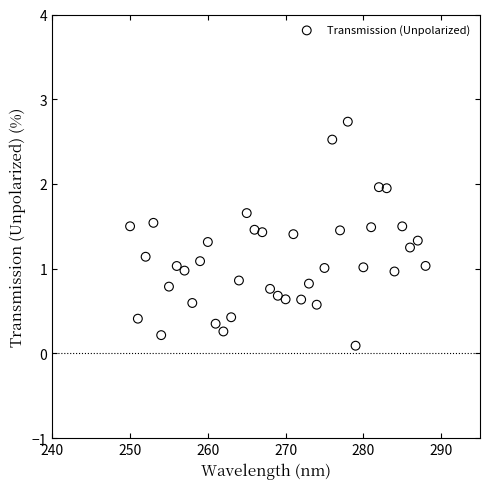

What is the range of X values (max minus min)?

38.0